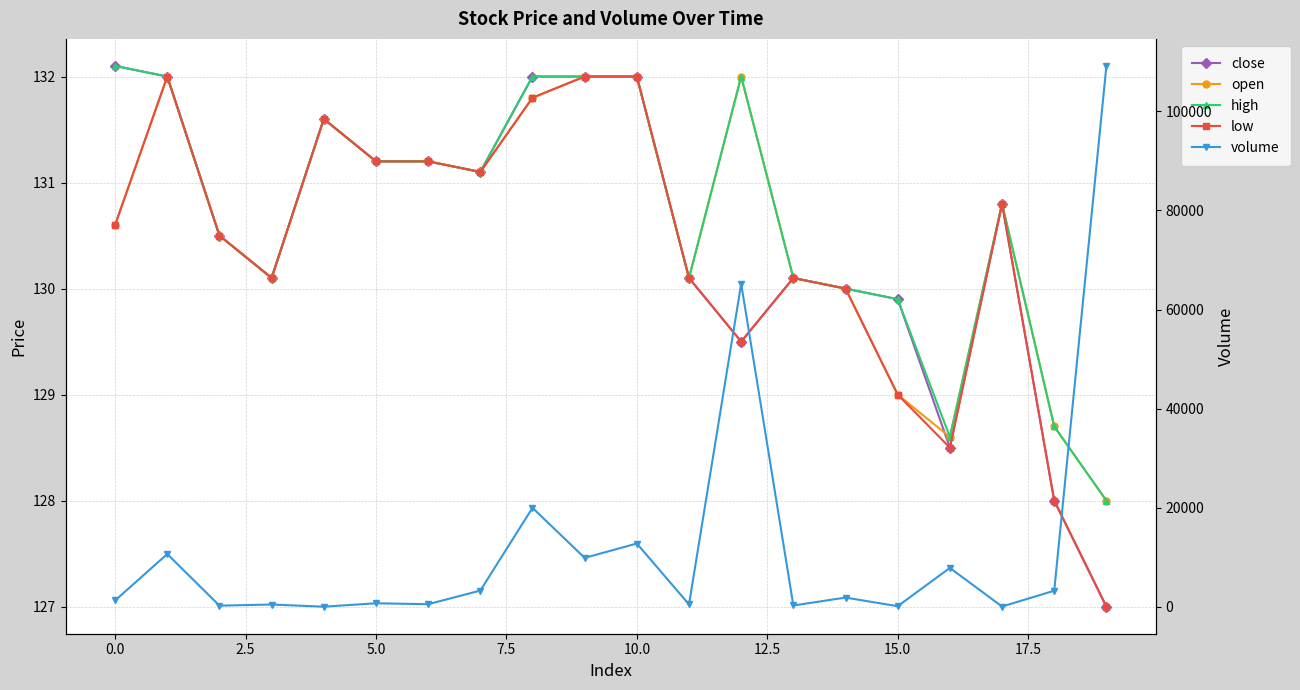

What is the value of the close point at the 12th from the left?

130.1